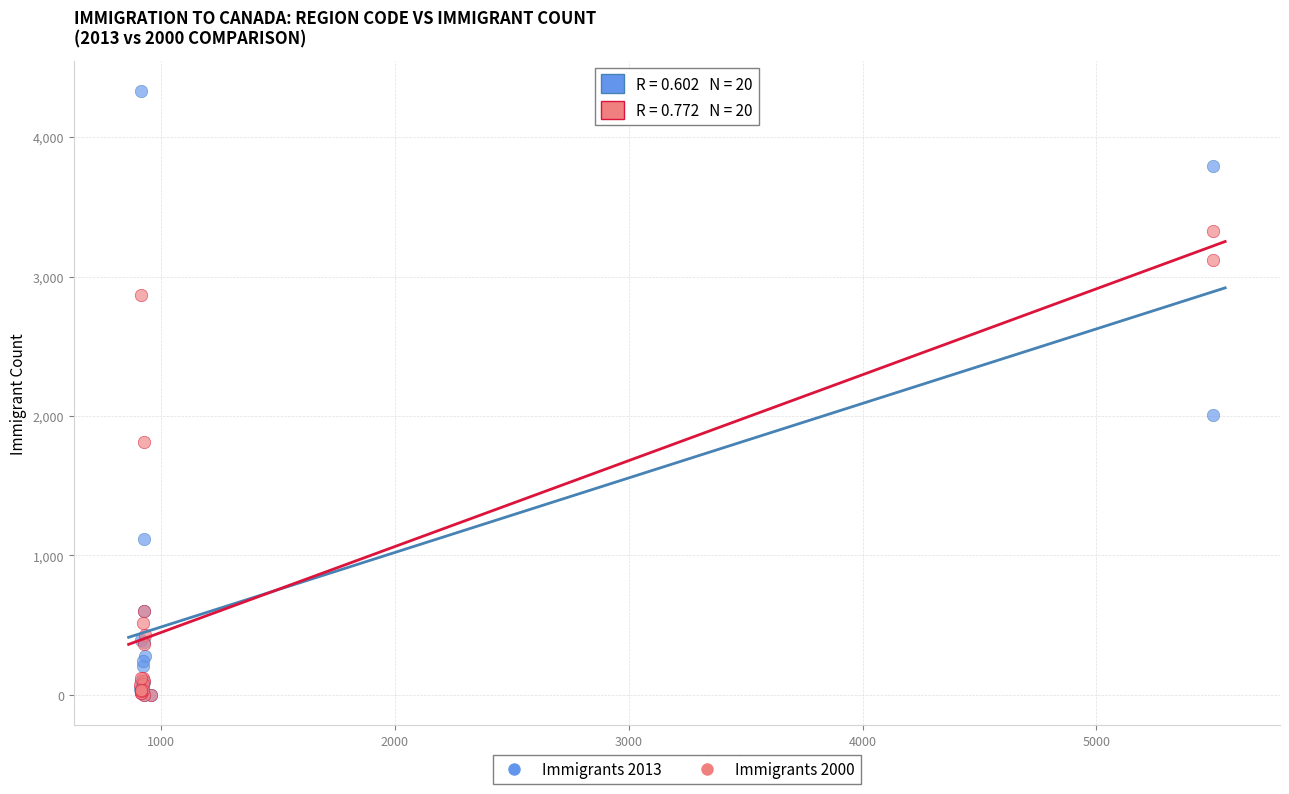

Which series reaches the maximum Y coordinate?

Immigrants 2013